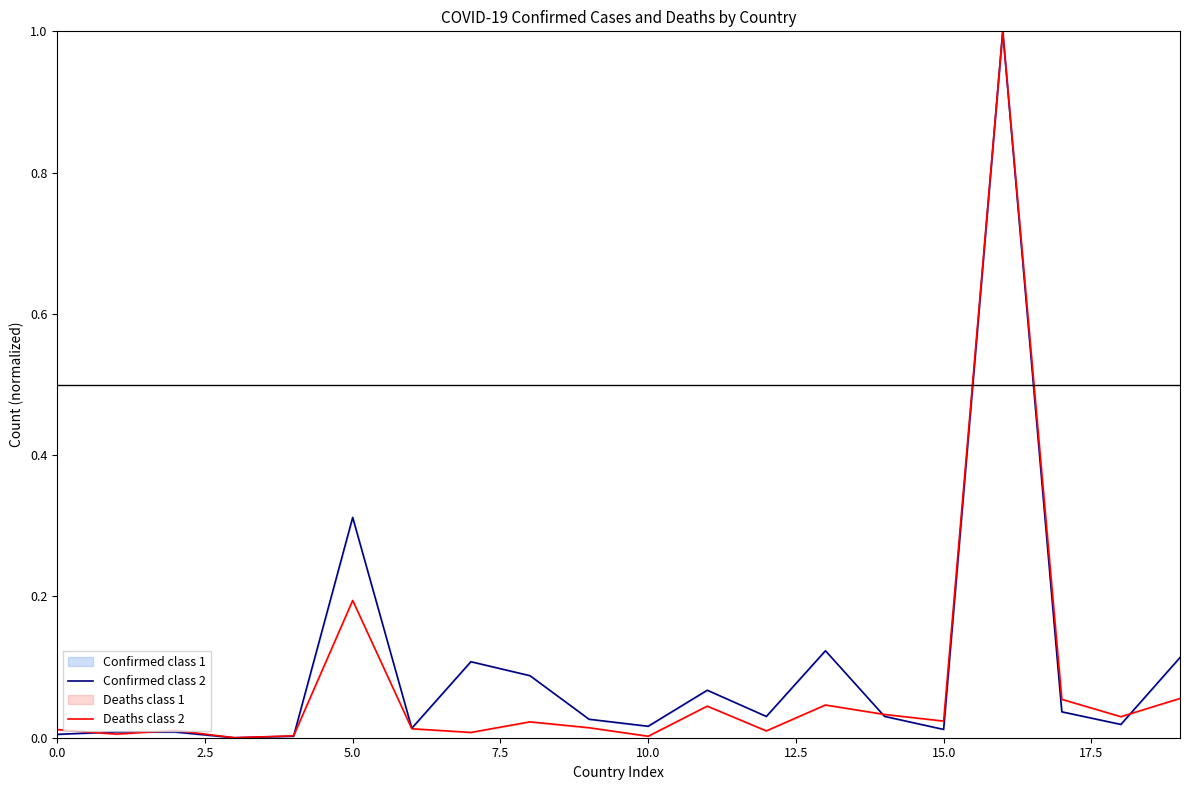

What is the maximum value for Confirmed class 2?

1.0